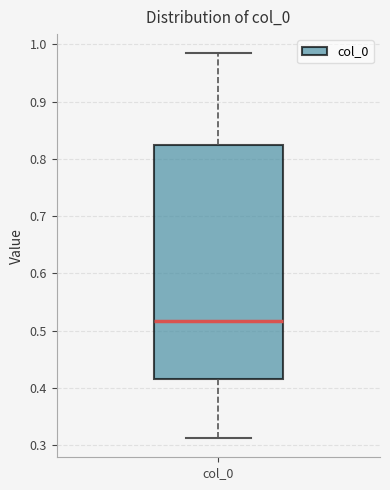

Transcribe this box plot: give where the median line is, the range the box spans, and where the two whiskers end, as read against the y-axis. The values are not printed on the chart, so give them approximately, as read against the axis.

median 0.52, box 0.42 to 0.82, whiskers 0.31 to 0.98